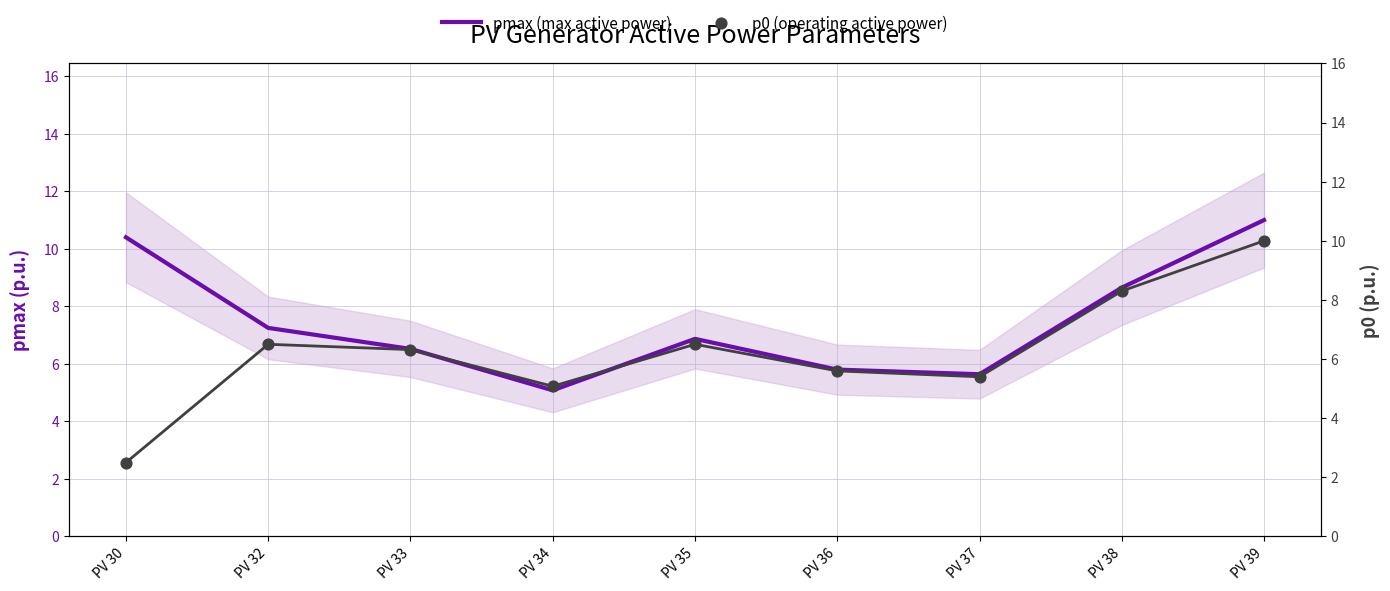

Is the value of pmax (max active power) at PV 32 greater than the value of p0 (operating active power) at PV 34?

Yes